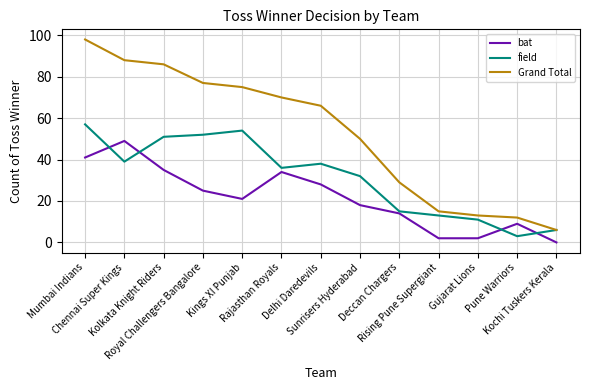

True or false: Grand Total and bat intersect in this chart.

False